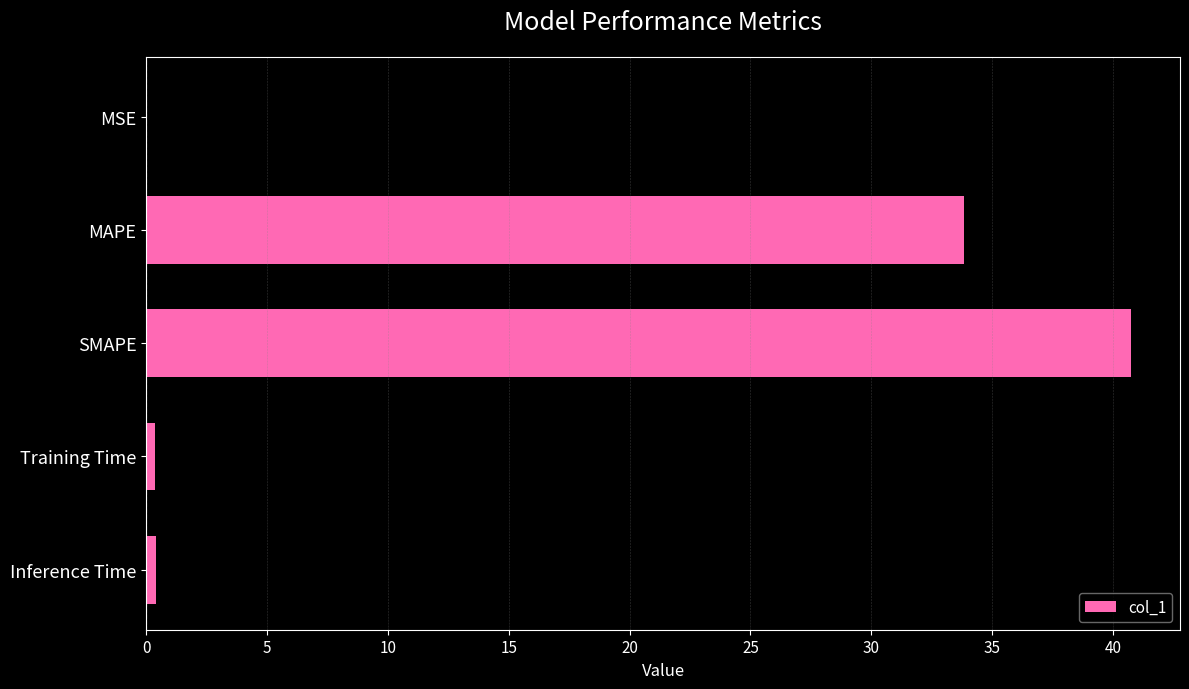

Where is the data nearest to the value 20?

MAPE